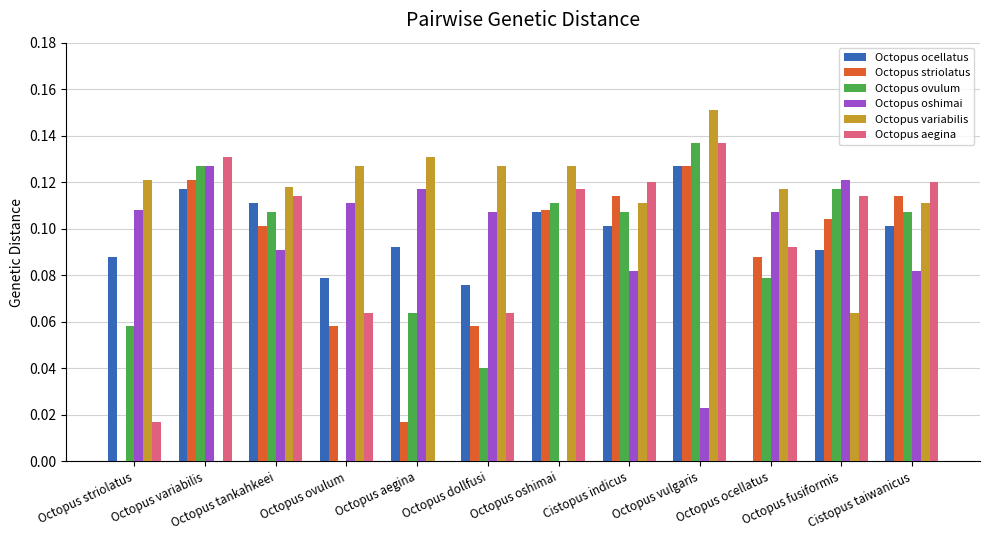

What position from the right is Cistopus indicus?

5